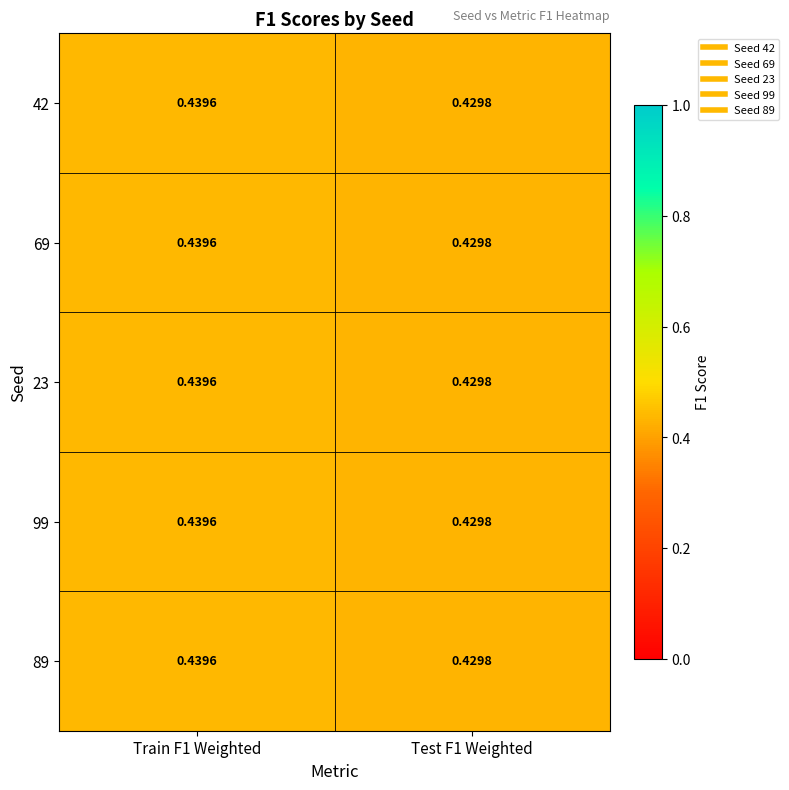

Is the value of 23 at Test F1 Weighted greater than the value of 89 at Train F1 Weighted?

No